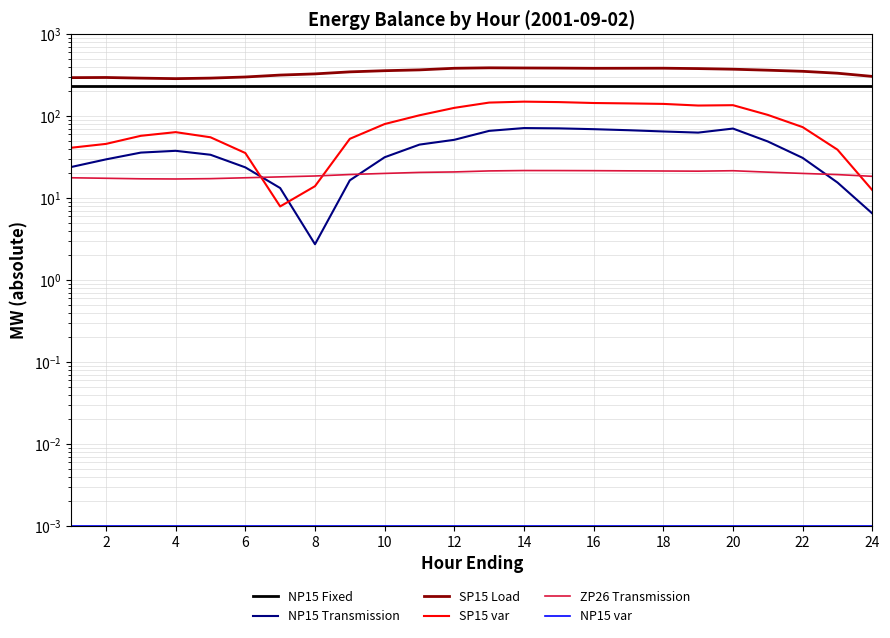

Reading left to right, what are all the values shown in this chart?

NP15 Fixed: 235.0	235.0	235.0	235.0	235.0	235.0	235.0	235.0	235.0	235.0	235.0	235.0	235.0	235.0	235.0	235.0	235.0	235.0	235.0	235.0	235.0	235.0	235.0	235.0
NP15 Transmission: 24.0	29.7	35.9	37.8	33.8	23.7	13.3	2.7	16.5	31.5	45.0	51.5	66.2	71.6	71.0	69.4	67.4	65.1	63.0	70.6	49.1	31.0	15.5	6.5
SP15 Load: 295.1	296.4	291.1	286.8	291.3	300.5	317.2	327.9	347.0	358.6	366.9	383.9	388.8	387.0	385.8	383.7	384.2	384.6	380.5	373.9	363.7	352.5	334.1	305.5
SP15 var: 41.2	45.9	57.6	63.8	55.3	35.5	7.9	14.0	52.9	80.2	102.5	126.3	146.5	150.3	148.5	144.7	143.1	141.1	134.8	136.1	103.6	73.5	39.0	12.5
ZP26 Transmission: 17.7	17.5	17.2	17.1	17.3	17.7	18.2	18.6	19.4	20.0	20.6	20.9	21.5	21.7	21.7	21.6	21.5	21.4	21.3	21.6	20.8	20.0	19.4	18.5
NP15 var: 0.0	0.0	0.0	0.0	0.0	0.0	0.0	0.0	0.0	0.0	0.0	0.0	0.0	0.0	0.0	0.0	0.0	0.0	0.0	0.0	0.0	0.0	0.0	0.0